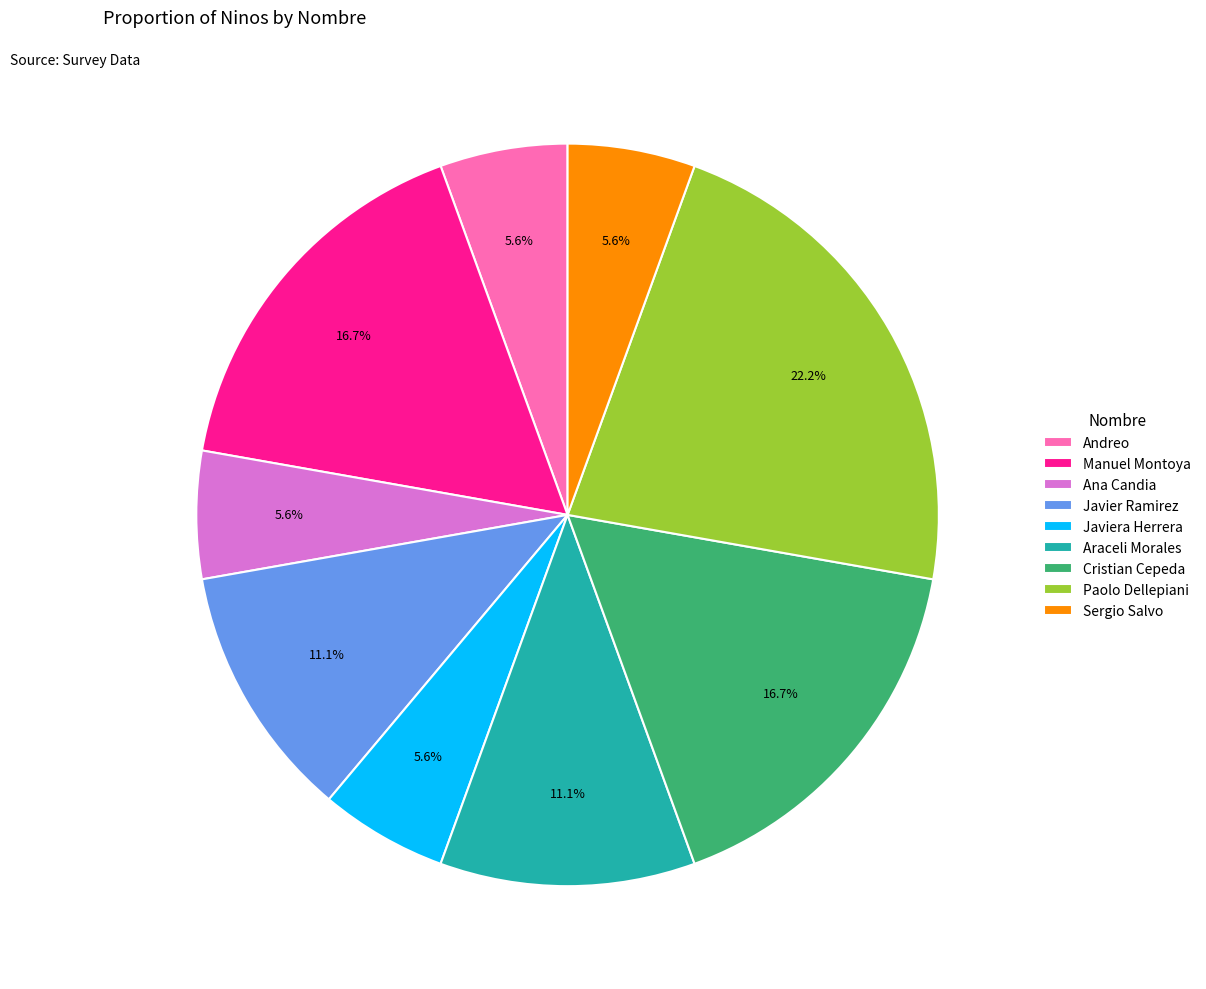

To the nearest percent, what is the average slice percentage?

11%